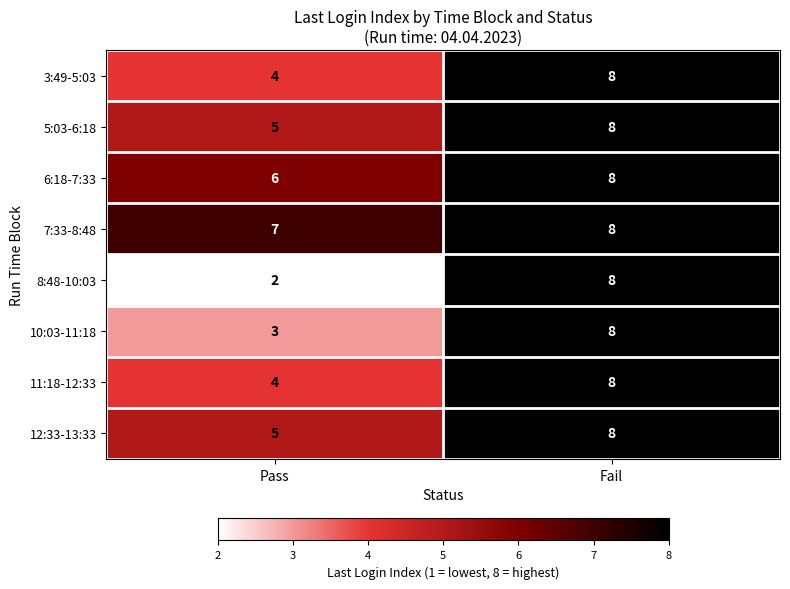

Reading left to right, transcribe all the data shown in this chart.

3:49-5:03: 4	8
5:03-6:18: 5	8
6:18-7:33: 6	8
7:33-8:48: 7	8
8:48-10:03: 2	8
10:03-11:18: 3	8
11:18-12:33: 4	8
12:33-13:33: 5	8